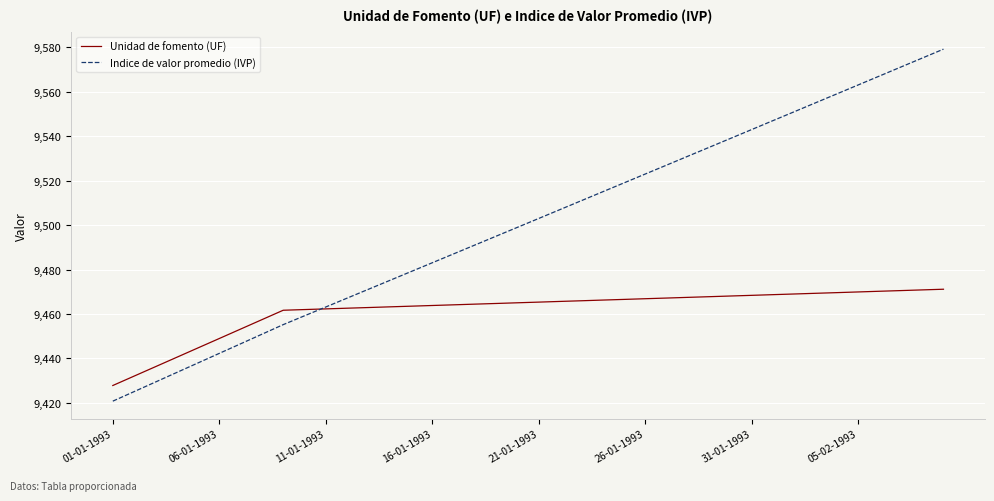

What is the maximum value for Indice de valor promedio (IVP)?

9579.2